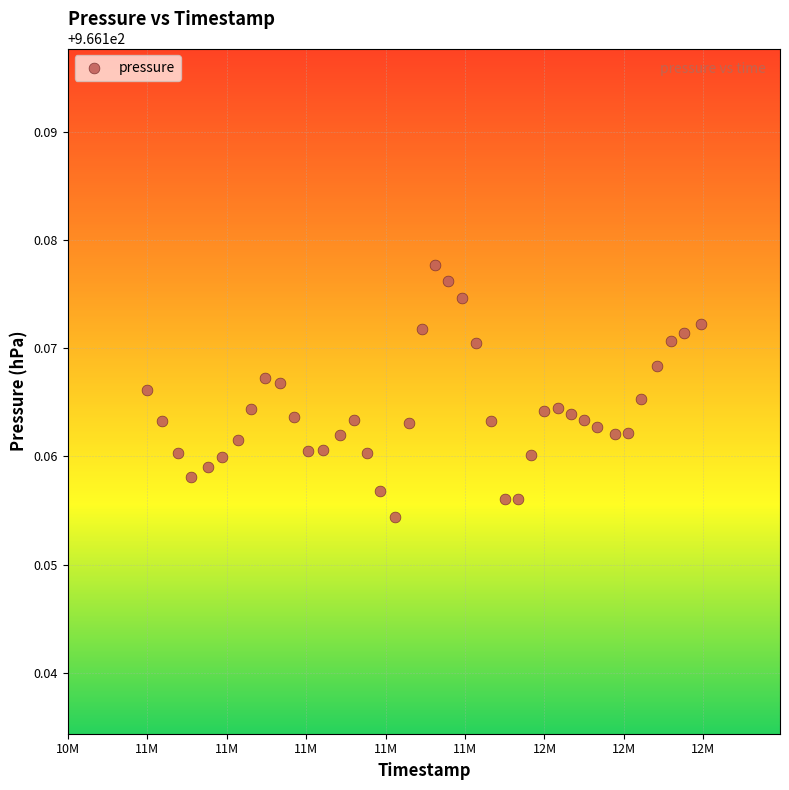

What is the range of X values (max minus min)?

1392684.0